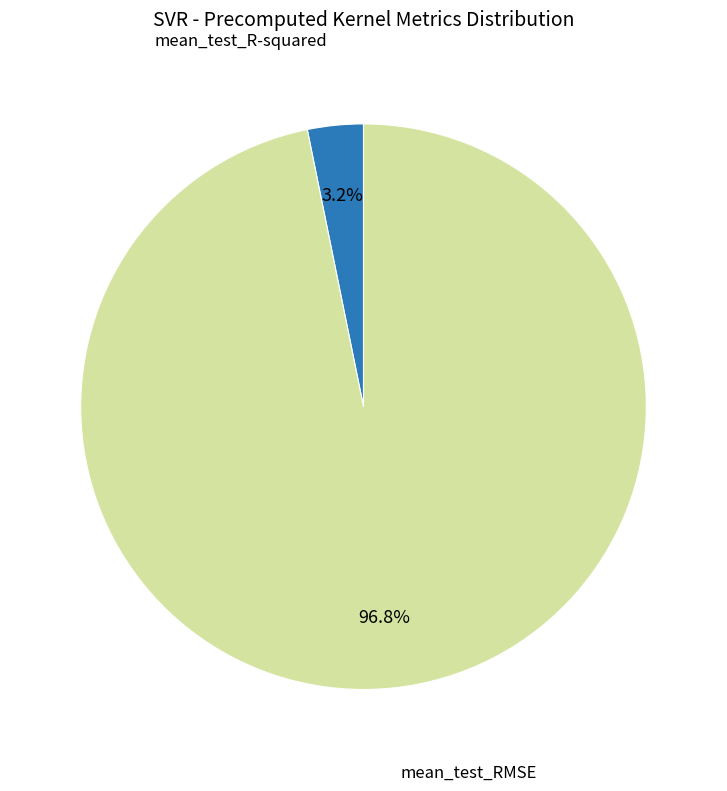

Does any single category account for the majority?

Yes